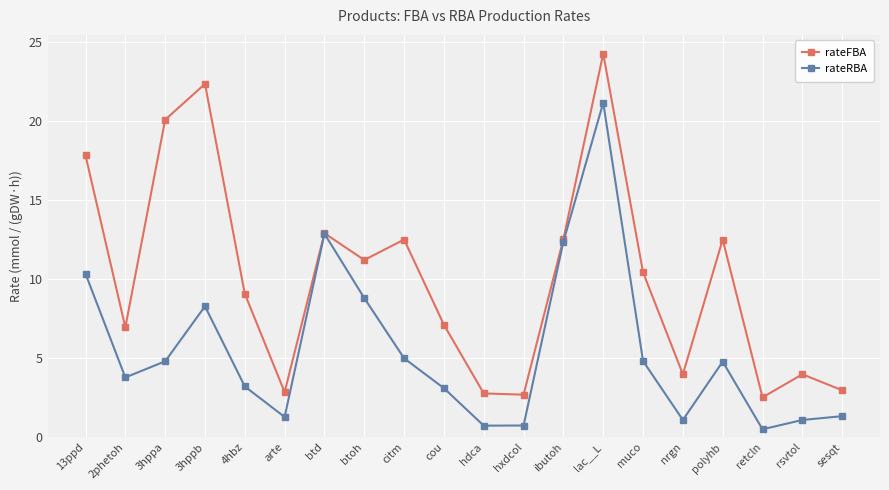

Is this an area chart (filled region under the line)?

No